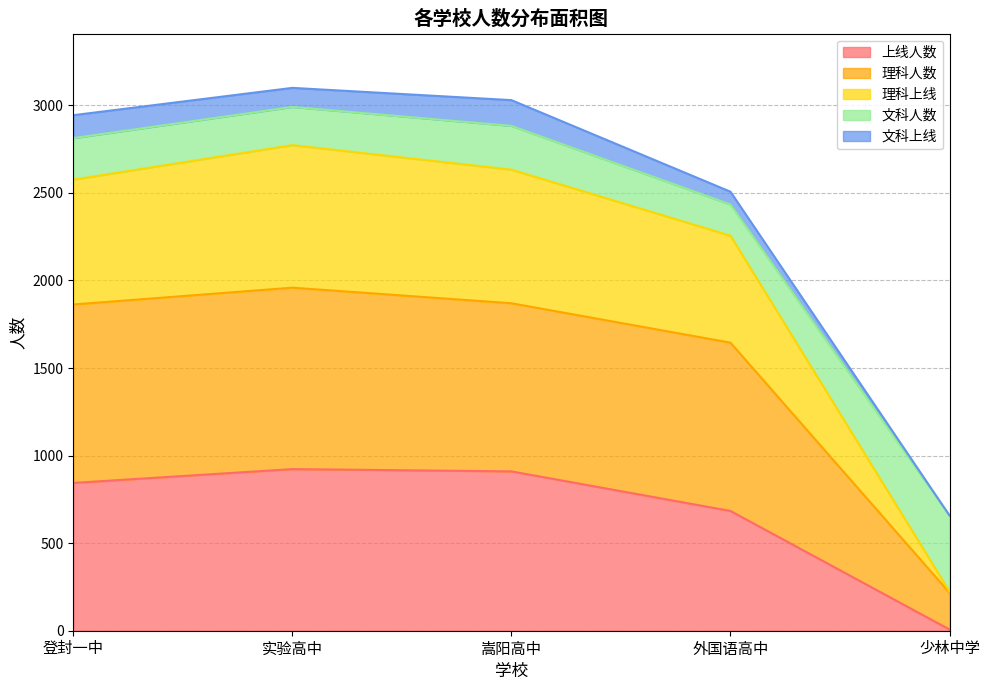

What is the total value across all series at 少林中学?

658